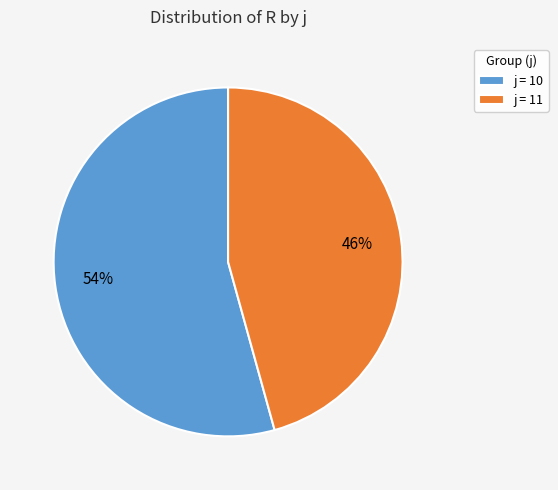

Which slice is the largest?

j = 10